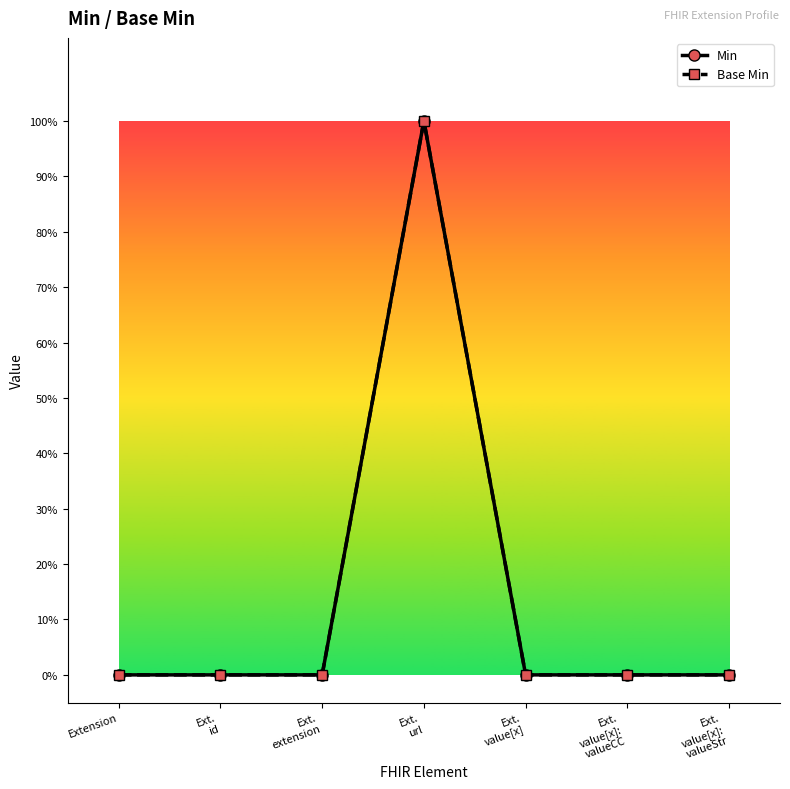

Does the chart have visible grid lines?

No